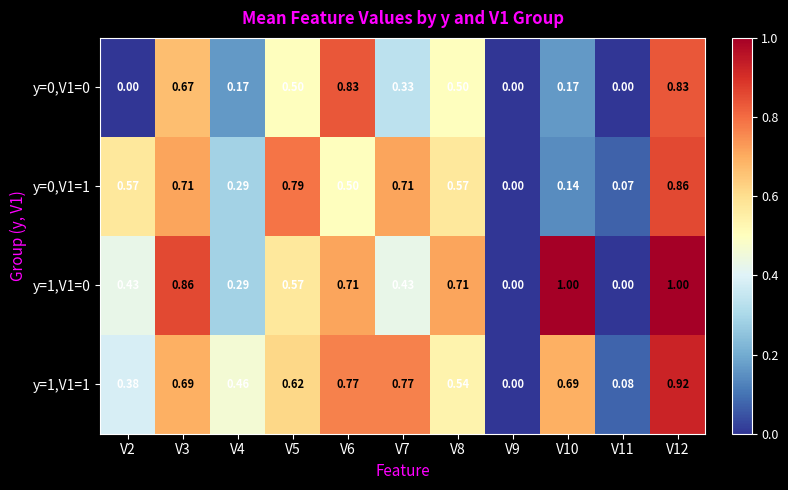

Is the value of y=0,V1=1 at V5 greater than the value of y=0,V1=0 at V4?

Yes